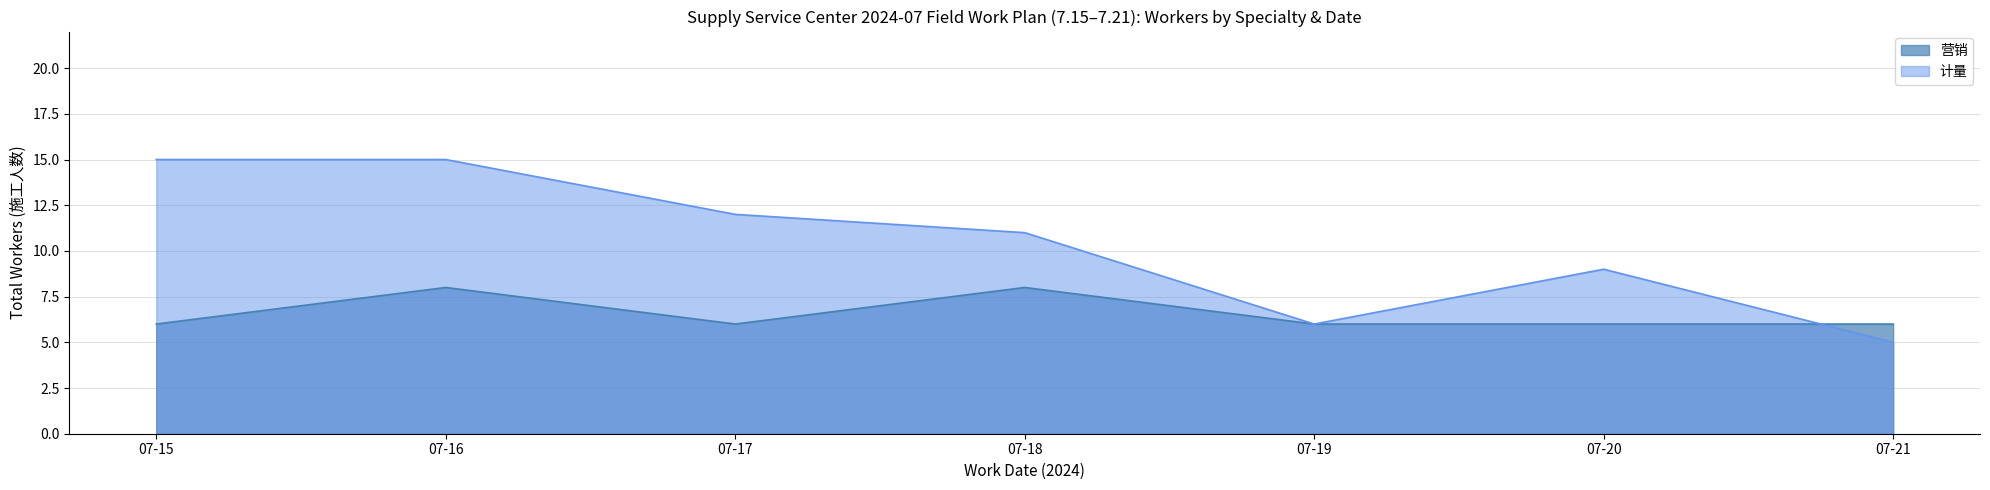

Which category has the lowest value across all series?

07-21